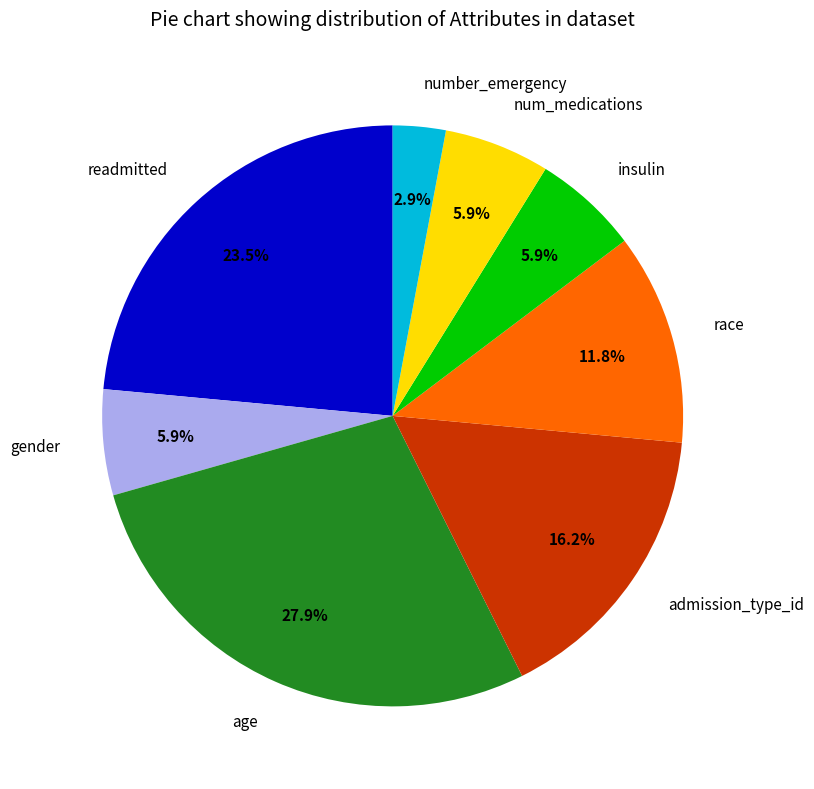

To the nearest percent, what is the average slice percentage?

12%